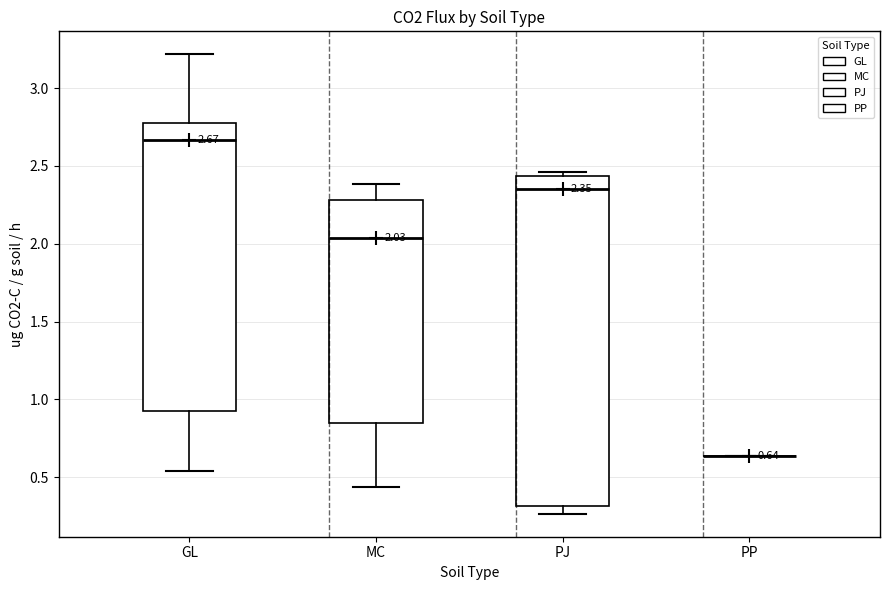

Comparing the boxes themselves (not the whiskers), which one is the tallest?

PJ